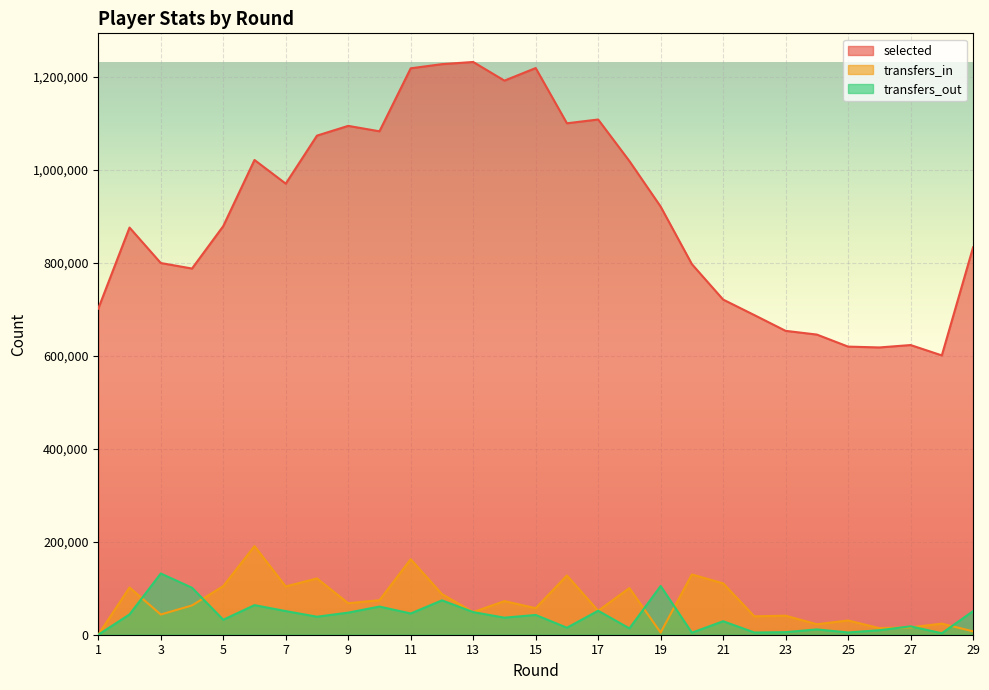

What is the minimum value for selected?

600847